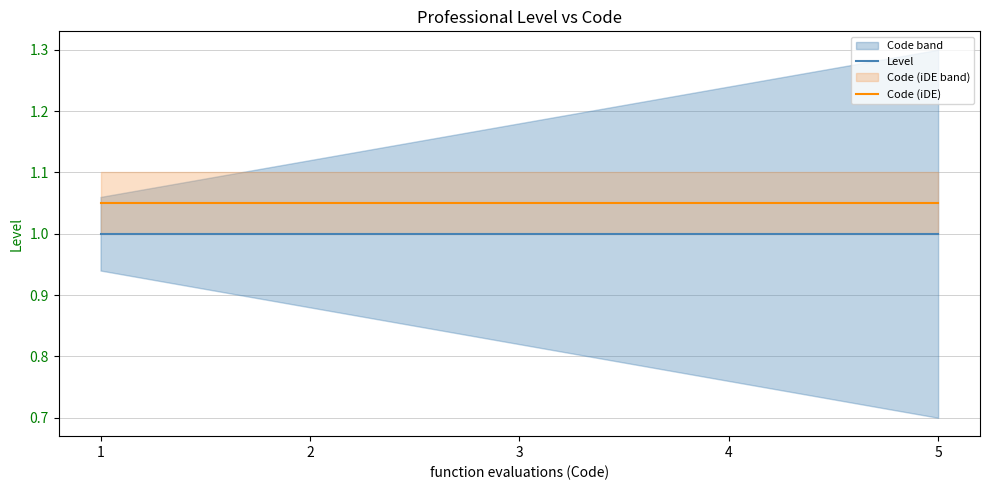

Is it true that Code (iDE) equals 1.1 at 5?

True